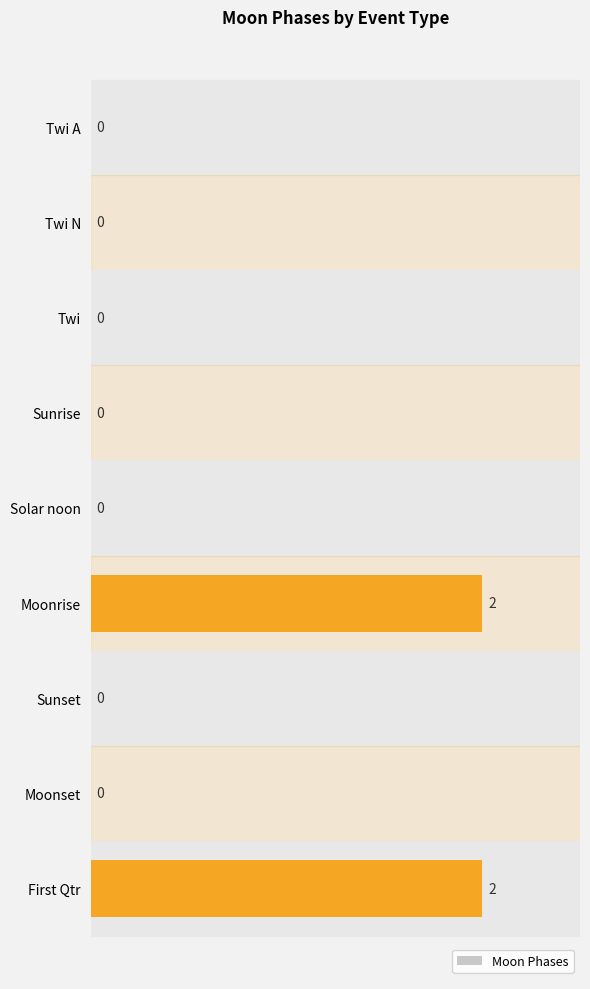

How many data points are above 0?

2